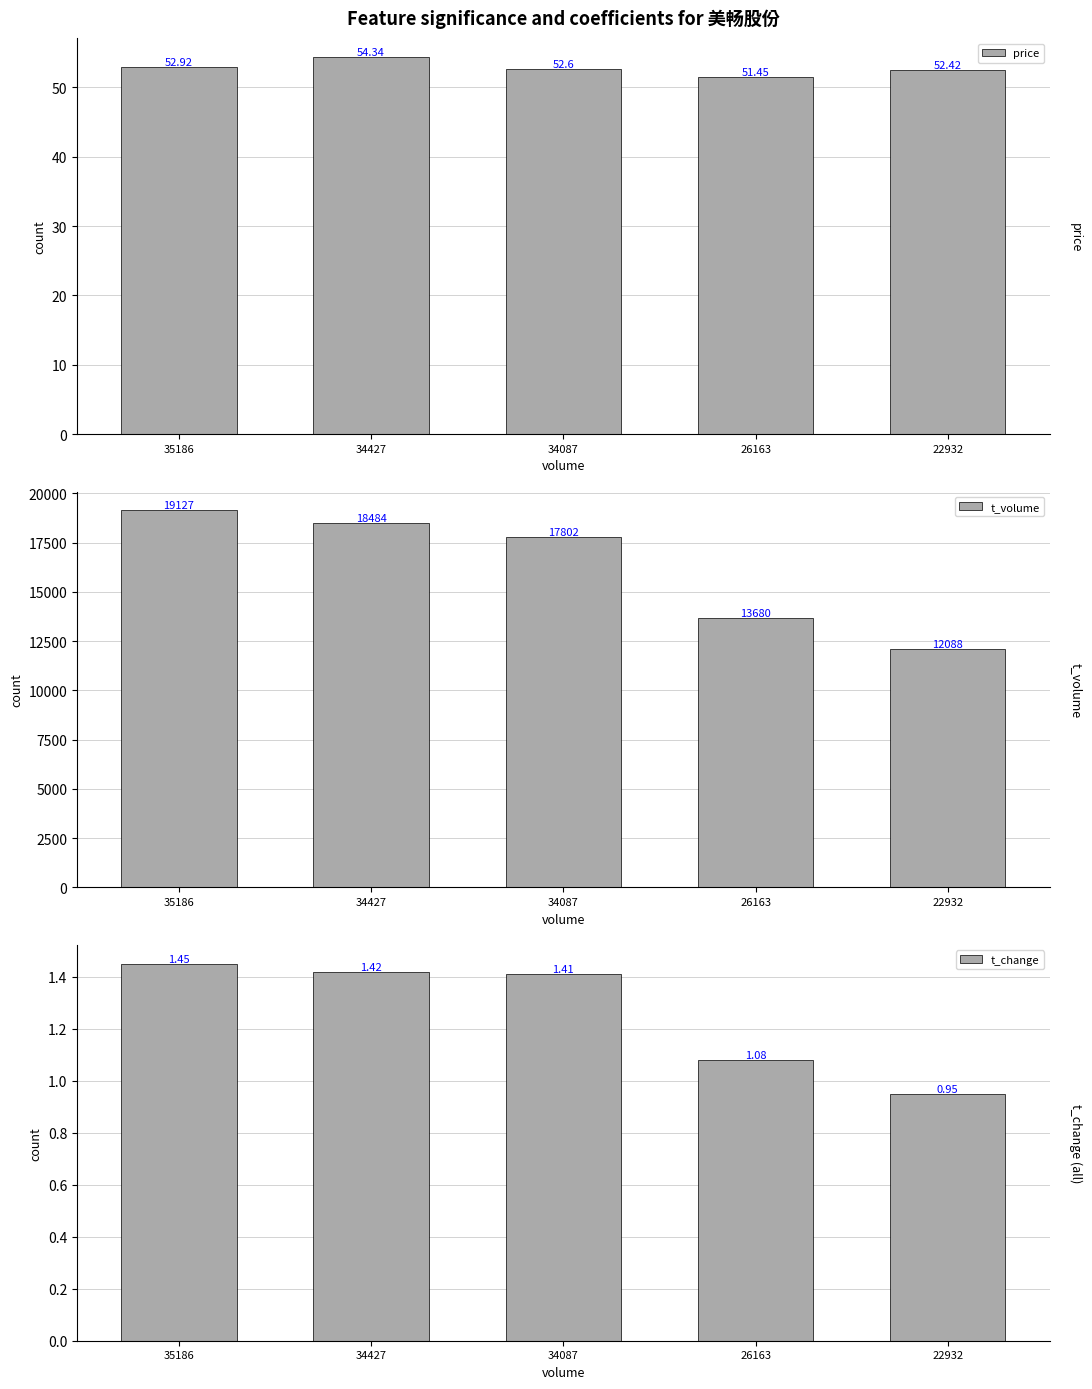

Reading left to right, what are all the values shown in this chart?

price: 52.9	54.3	52.6	51.5	52.4
t_volume: 19127.0	18484.0	17802.0	13680.0	12088.0
t_change: 1.4	1.4	1.4	1.1	0.9